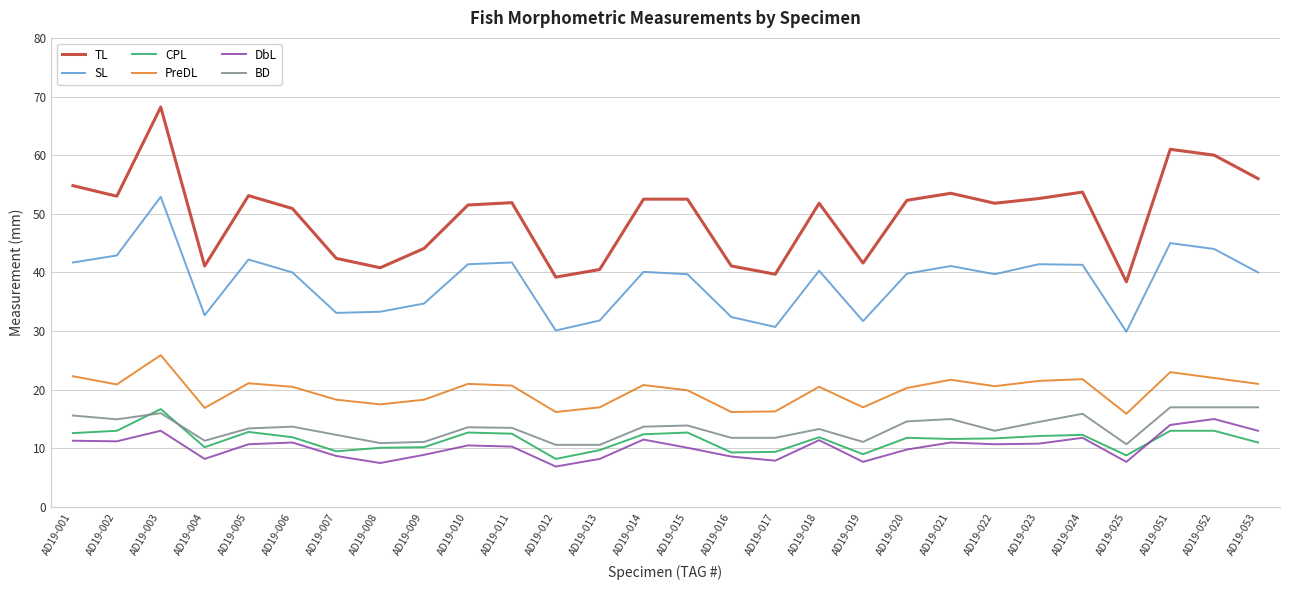

Is it true that CPL equals 12.4 at AD19-014?

True